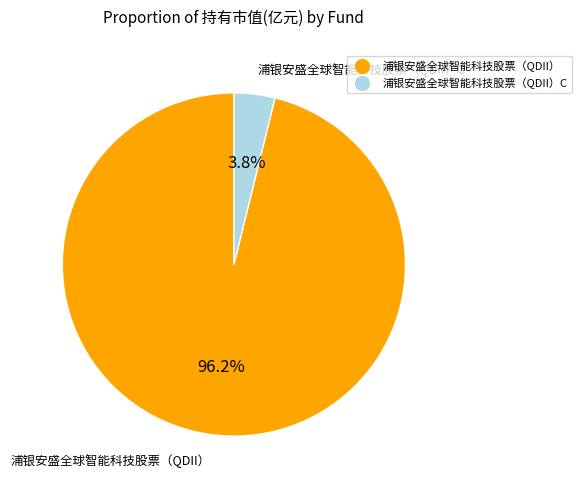

Does any single category account for the majority?

Yes